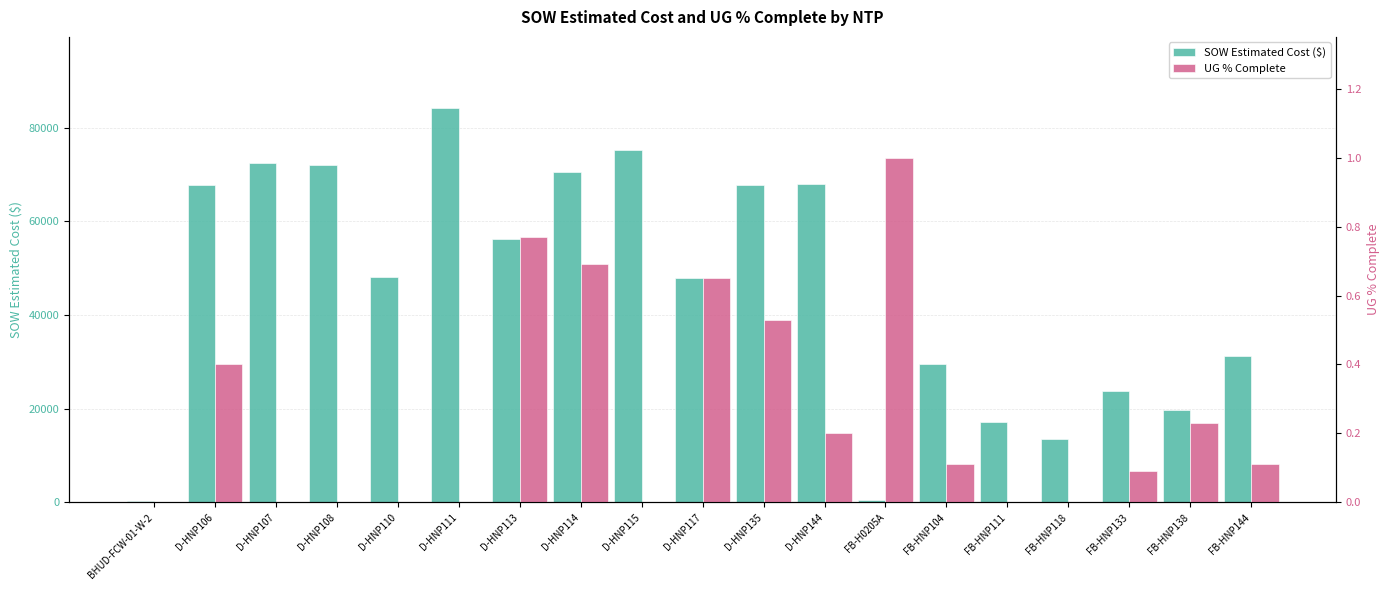

Does the chart contain any negative values?

No